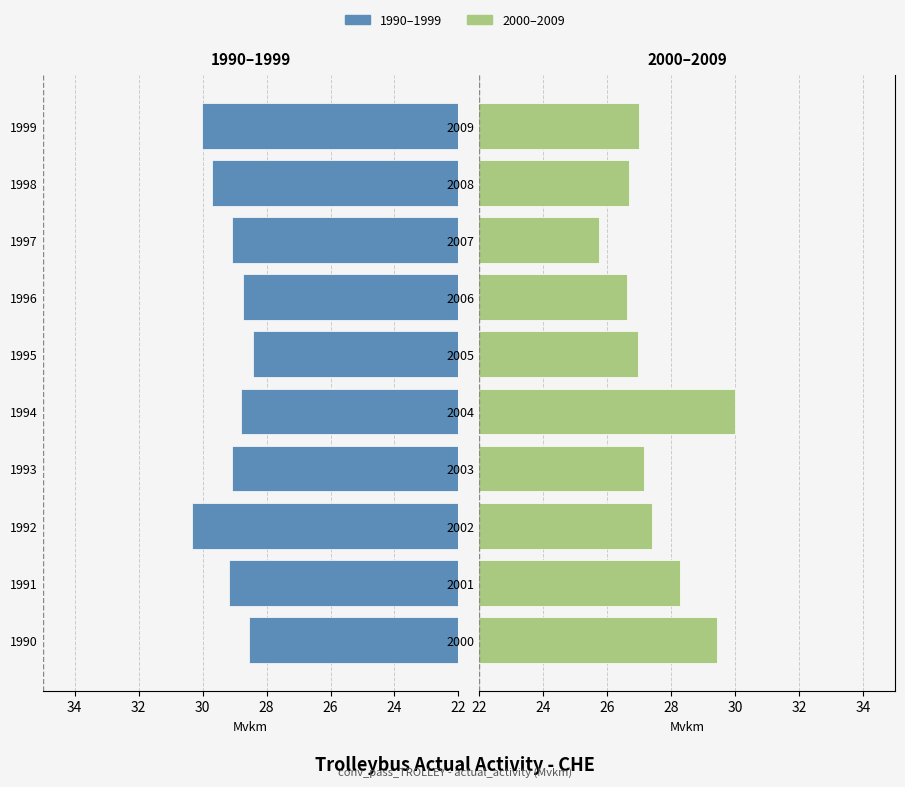

Is the value of 2000–2009 at 30 greater than the value of 1990–1999 at 26?

No